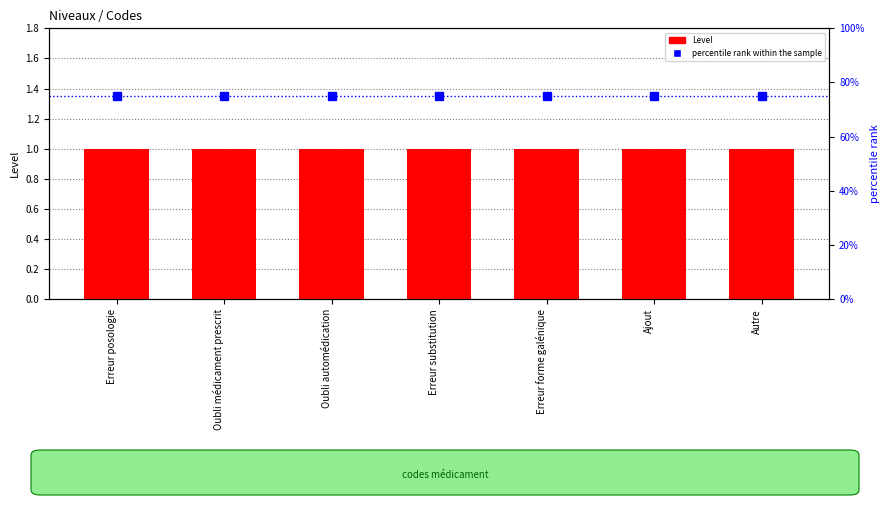

The value of Level at Ajout is 1. True or false?

True